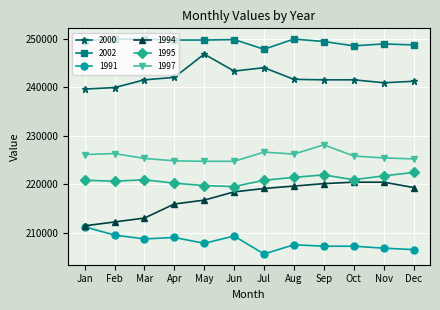

How many values in the 1995 series are below 220900?

6